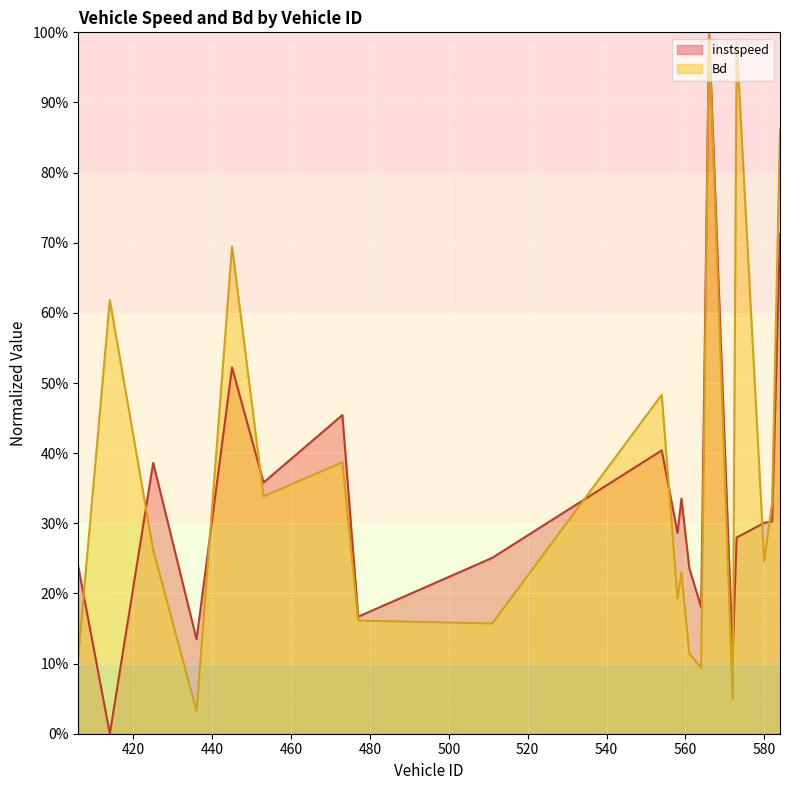

What is the total value across all series at 580?

0.5